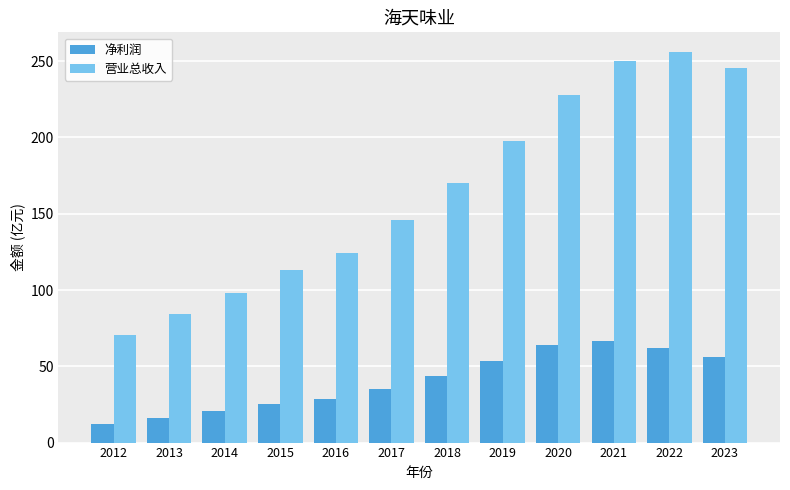

The value of 净利润 at 2016 is 28.4. True or false?

True